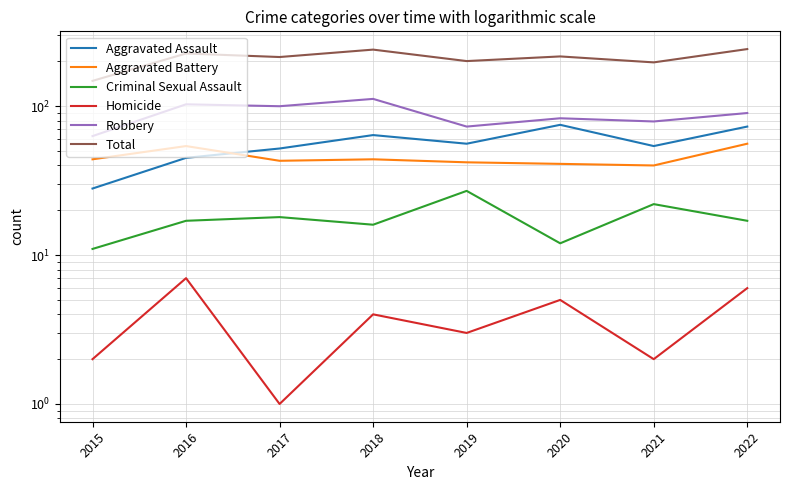

Does the chart have visible grid lines?

Yes